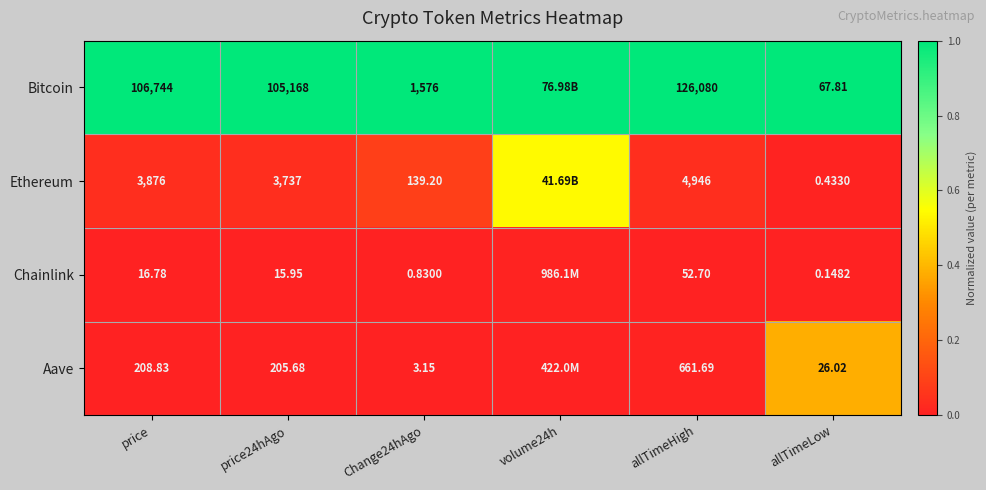

Between price and allTimeHigh, which series saw the biggest shift?

Bitcoin